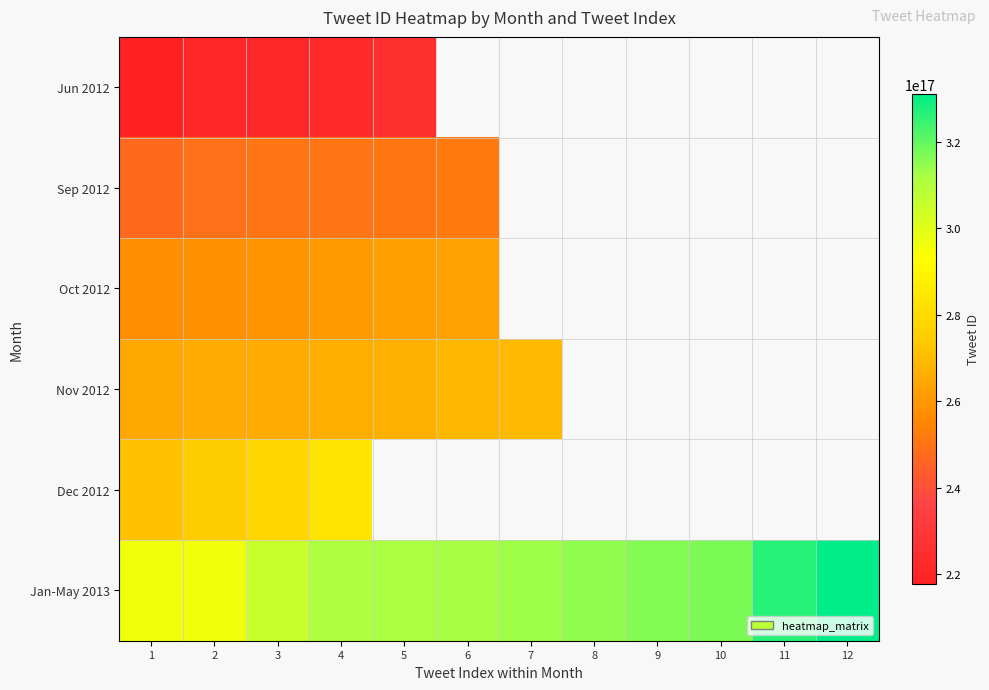

How many positive values does the Sep 2012 series have?

6